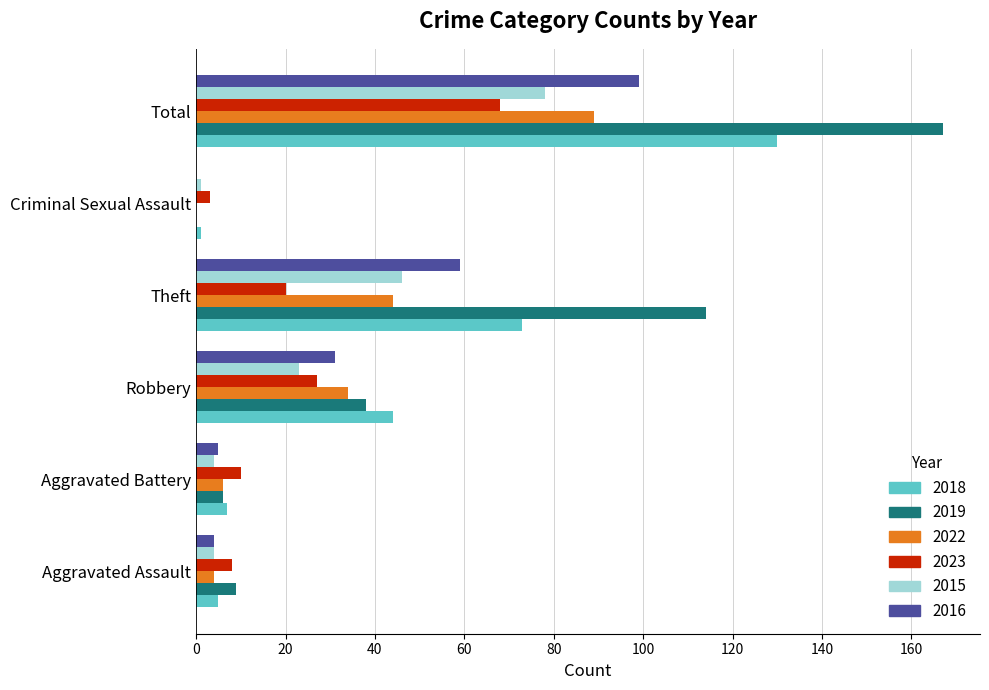

Which series has the largest range (max minus min)?

2019